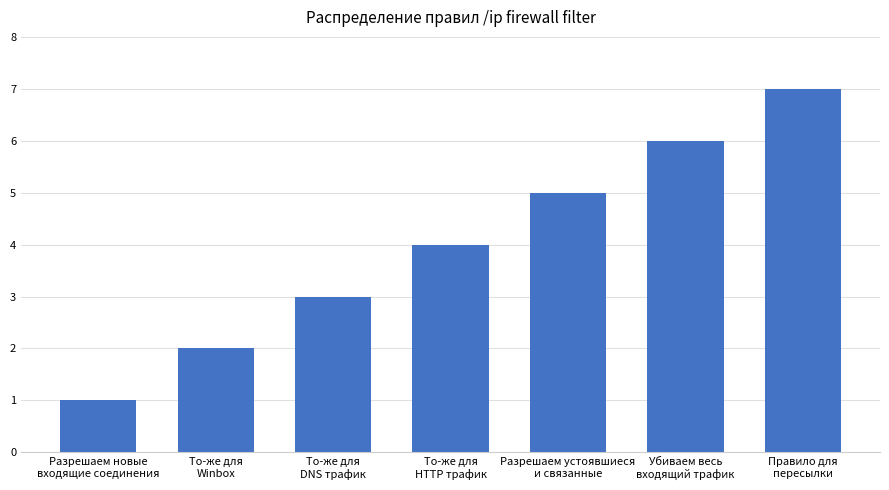

List the labels in order of value, smallest first.

Разрешаем новые
входящие соединения, То-же для
Winbox, То-же для
DNS трафик, То-же для
HTTP трафик, Разрешаем устоявшиеся
и связанные, Убиваем весь
входящий трафик, Правило для
пересылки